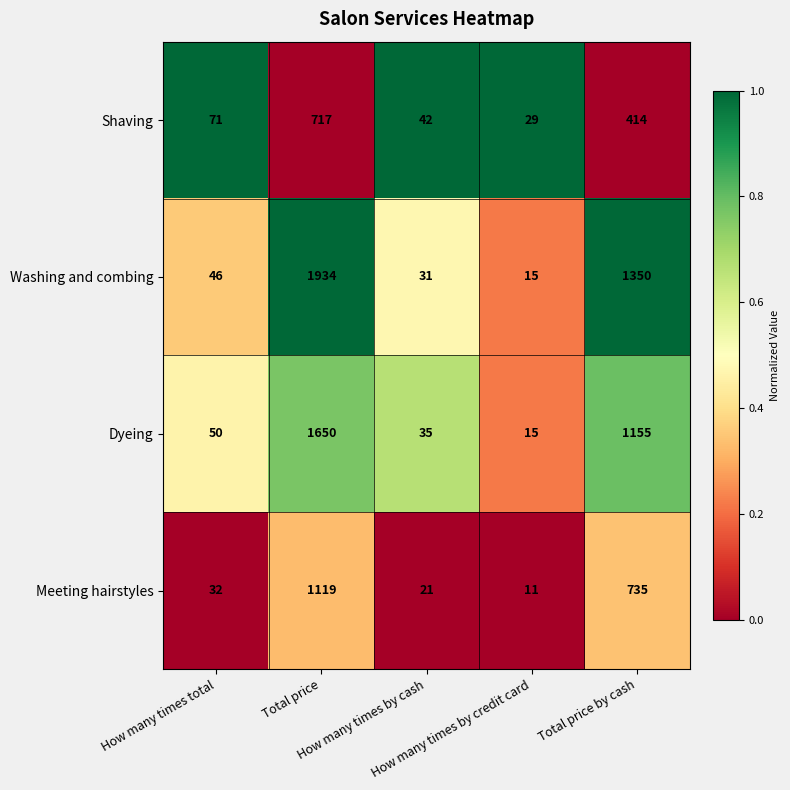

Which series has the largest total across all categories?

Washing and combing